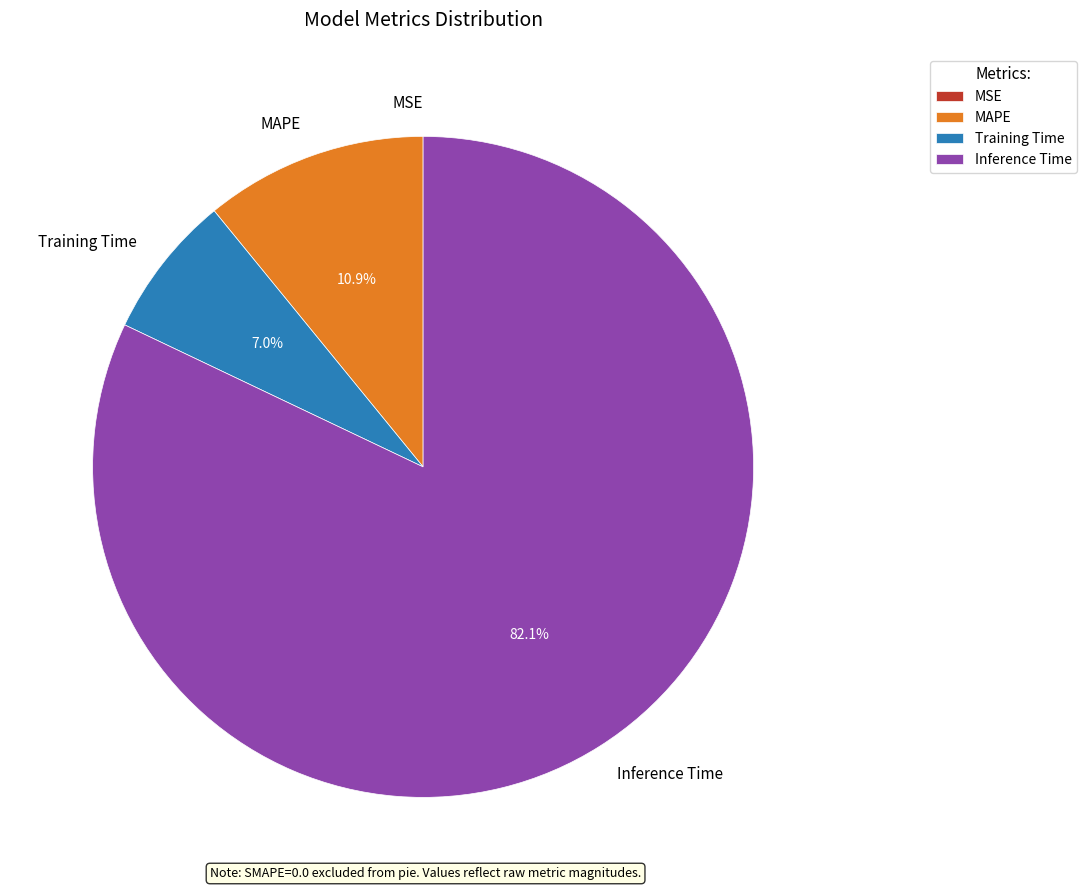

How much of the chart is everything except MAPE?

89.1%